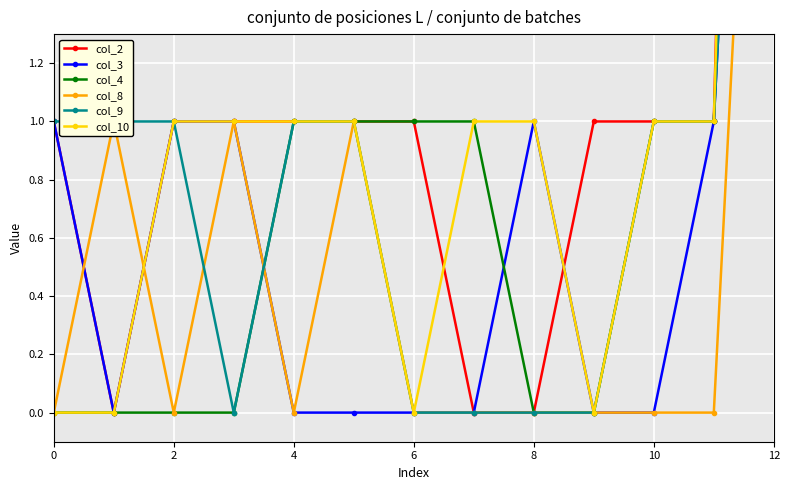

Which series has the widest spread of values?

col_2